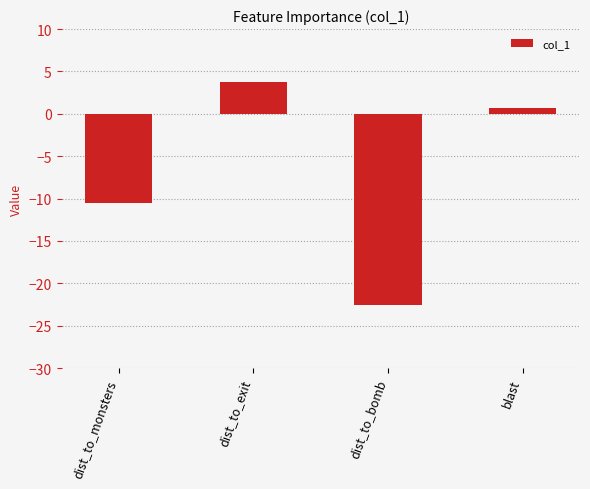

What is the difference between the second highest and minimum values?

23.3